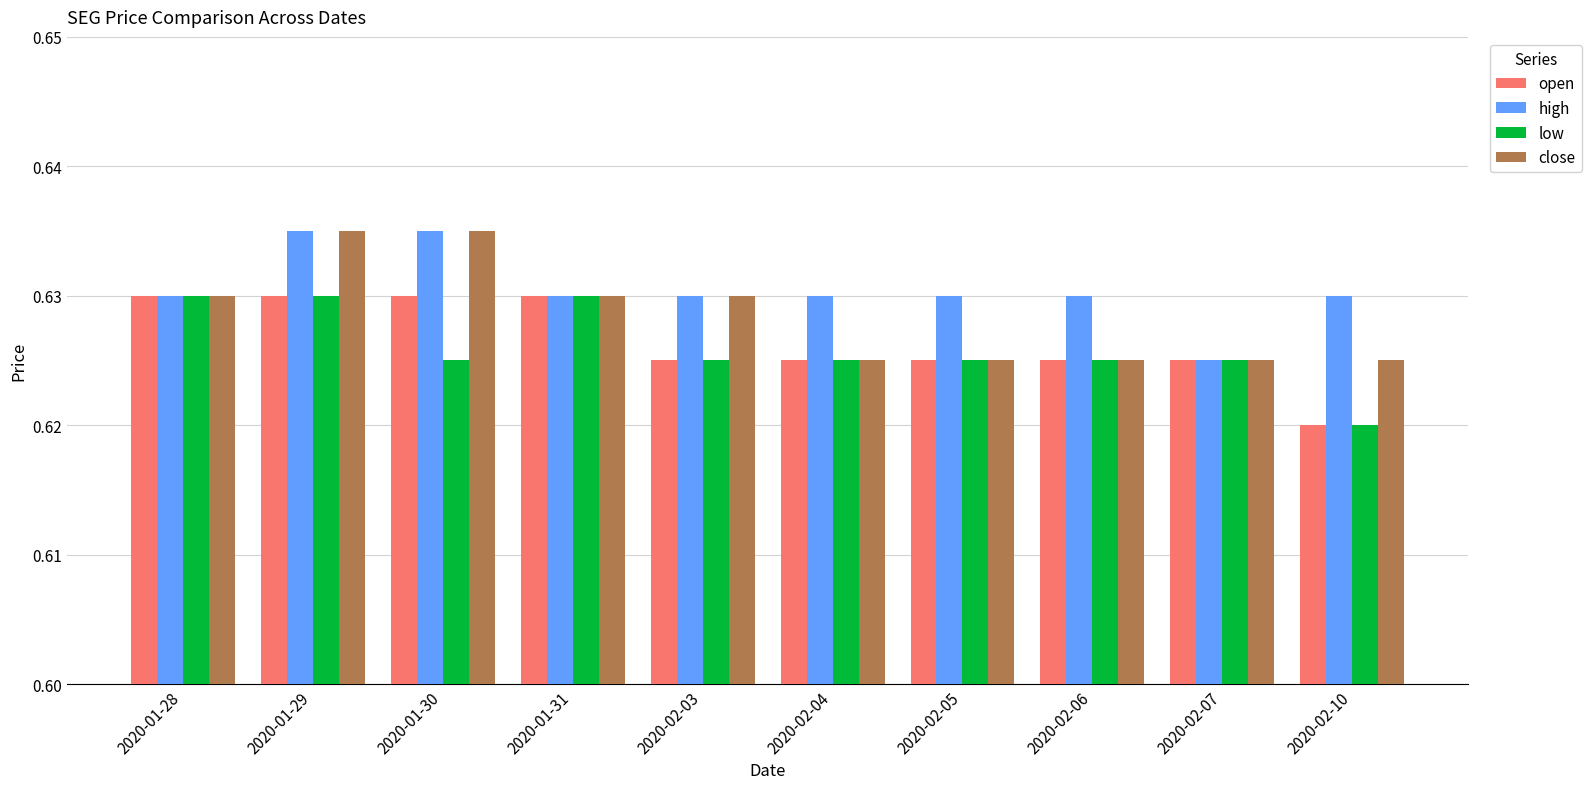

What is the total value across all series at 2020-02-06?

2.5